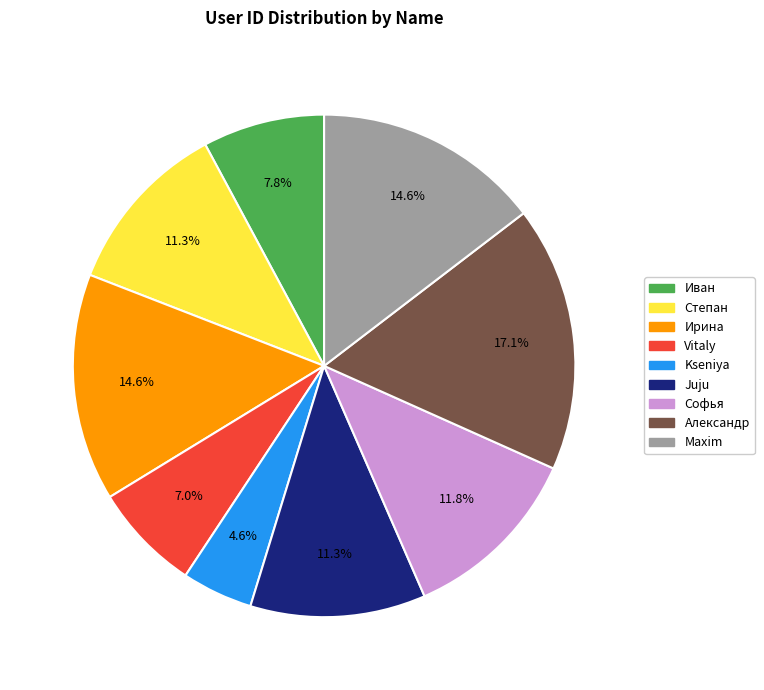

To the nearest percent, what is the average slice percentage?

11%